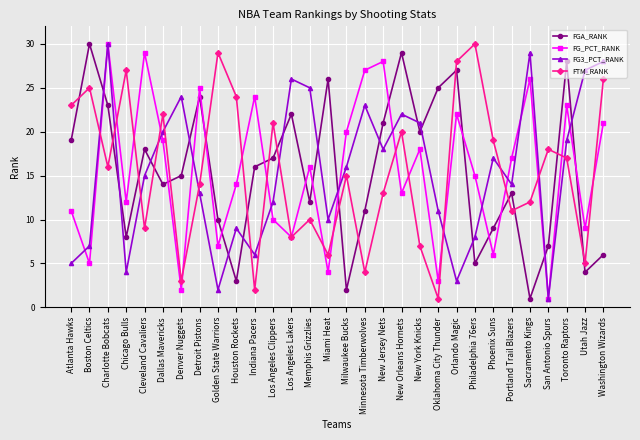

At which category is the sum across all series the highest?

Charlotte Bobcats